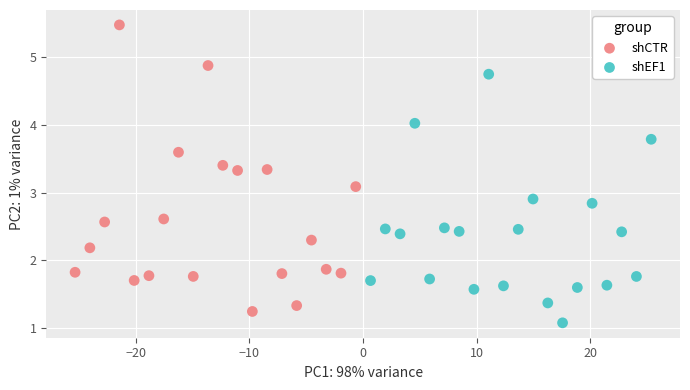

Which series has the widest spread of Y values?

shCTR